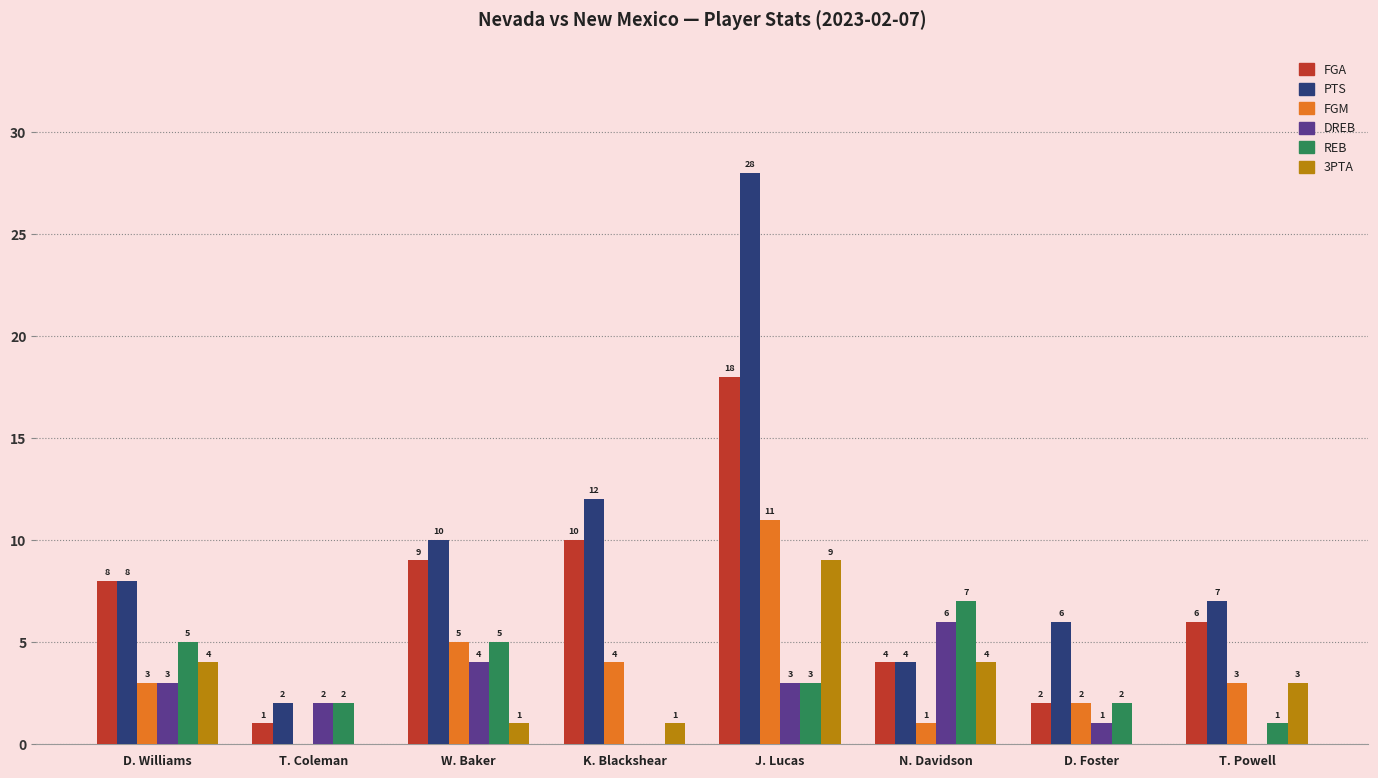

How many groups of bars are there?

8